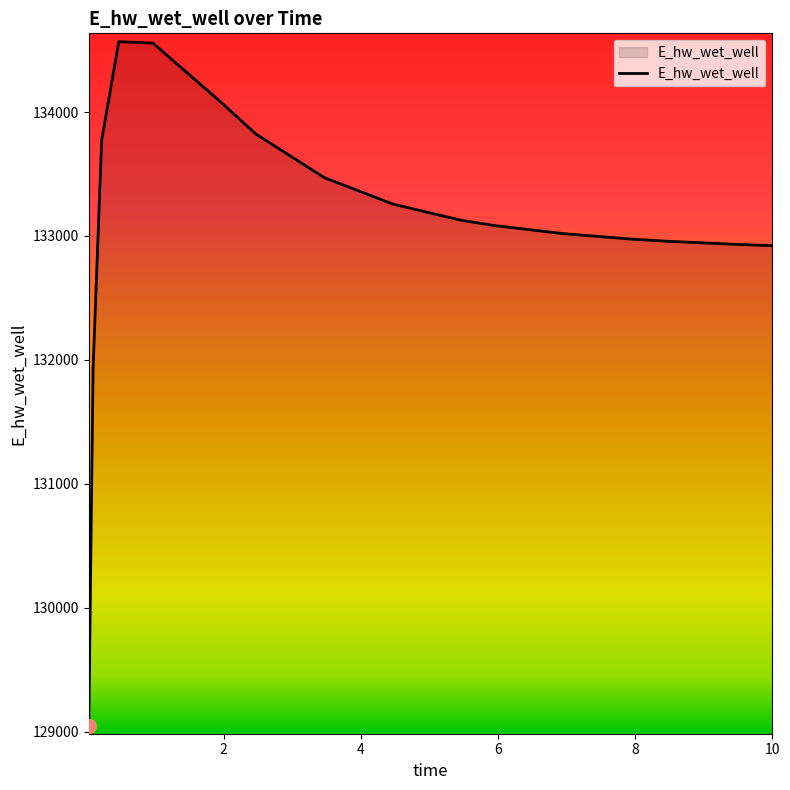

True or false: there are more than 0 points higher than both neighbors.

True